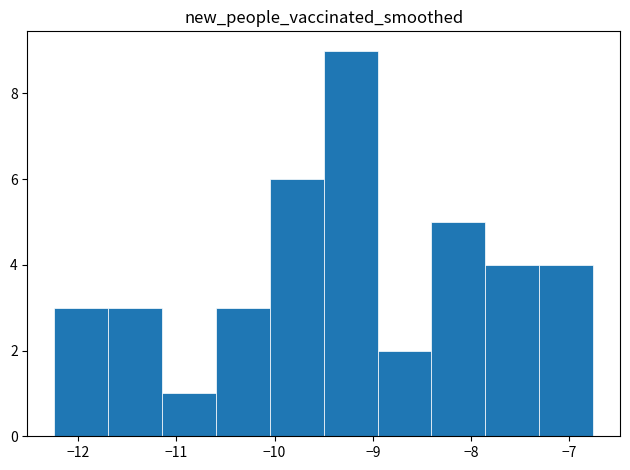

Reading left to right, transcribe this chart: for each bar, give the range it covers on the x-axis and its height. Neither the bar edges nor the heights are printed on the chart, so give them approximately, as read against the axes.

-12.2 to -11.7: 3
-11.7 to -11.1: 3
-11.1 to -10.6: 1
-10.6 to -10.0: 3
-10.0 to -9.5: 6
-9.5 to -9.0: 9
-9.0 to -8.4: 2
-8.4 to -7.9: 5
-7.9 to -7.3: 4
-7.3 to -6.8: 4